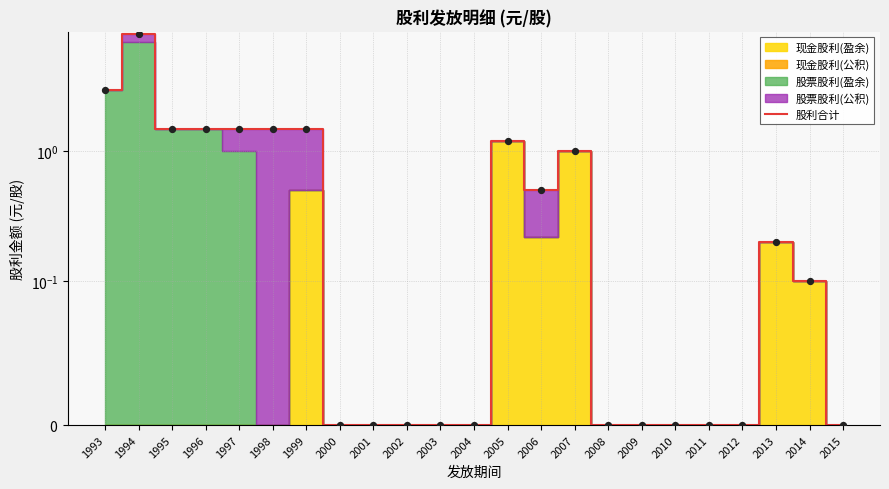

Which has a higher value, 1996 or 2000?

1996